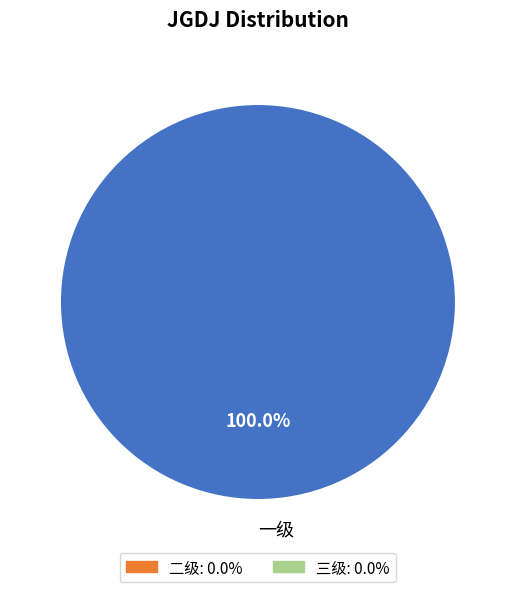

How many segments does this pie chart have?

1